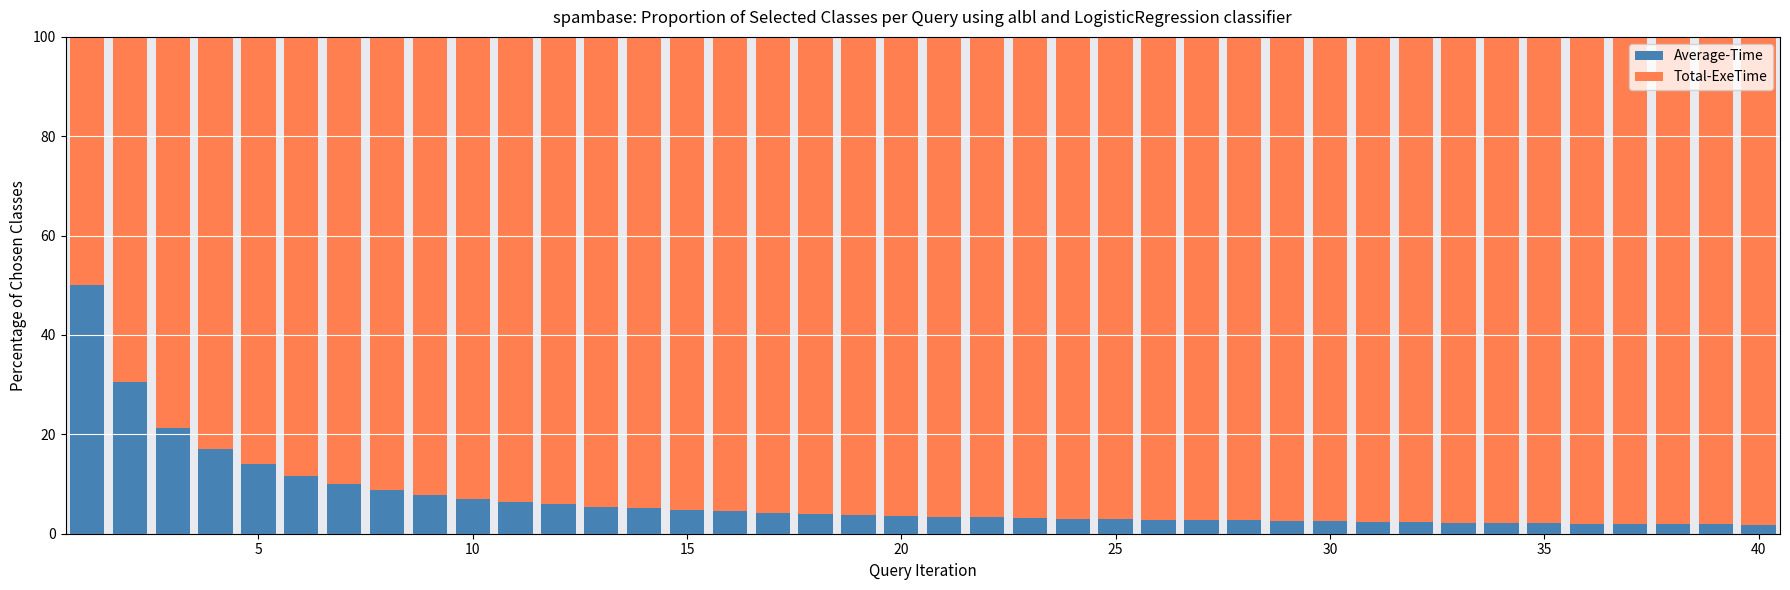

Are the bars grouped side by side (vs. stacked)?

No